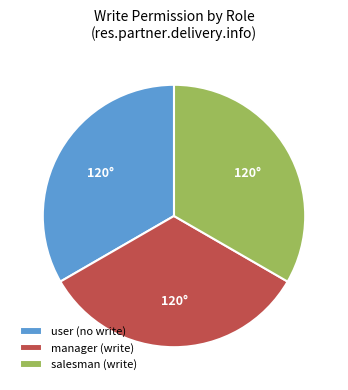

Count the number of slices in the pie.

3